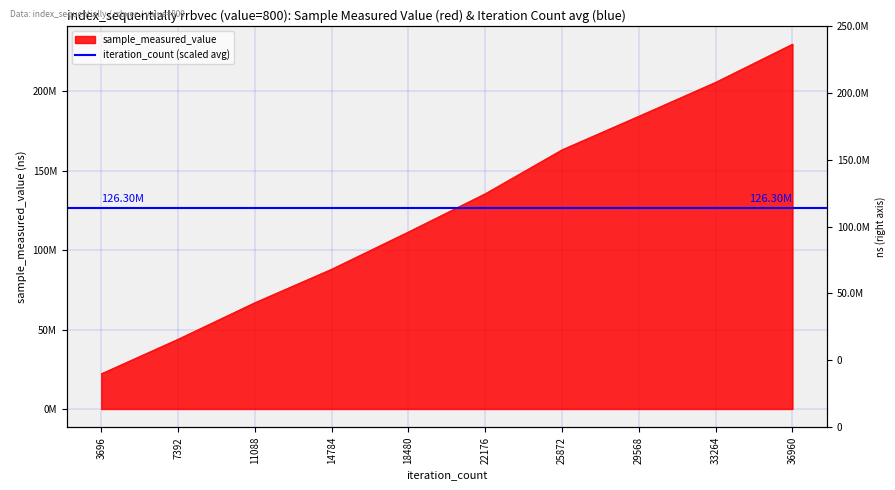

At which label is the value closest to 125919403?

22176